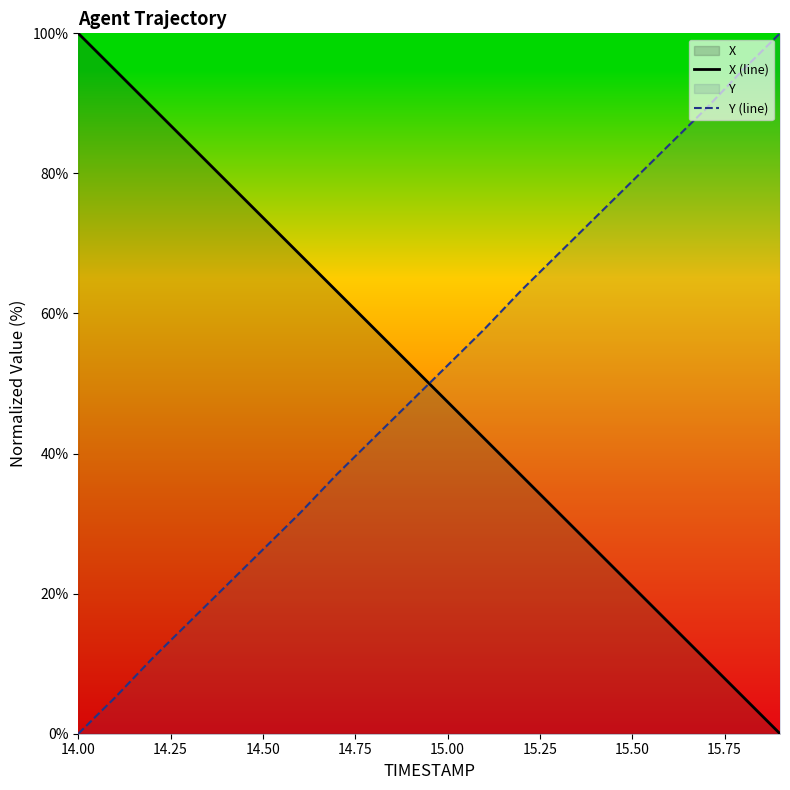

What is the highest value of the X (line) series?

100.0